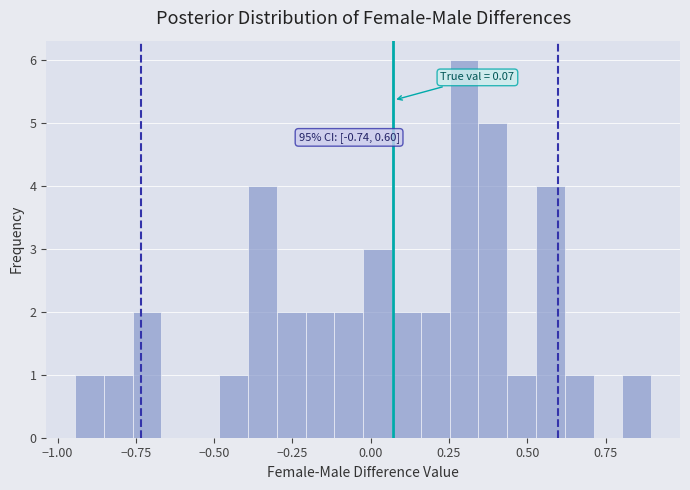

Around what value on the x-axis is the tallest bar? Give the approximate position of its centre, as read against the axis.

0.30